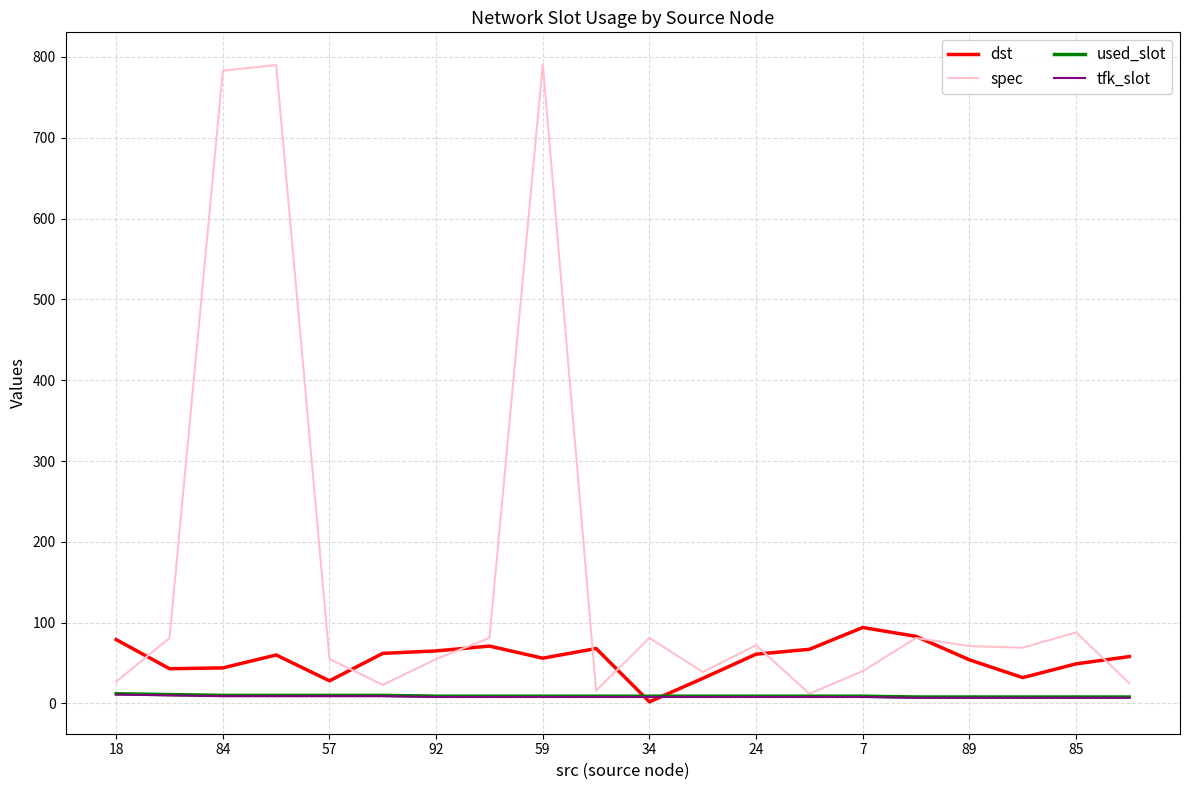

What is the maximum value shown in the chart?

791